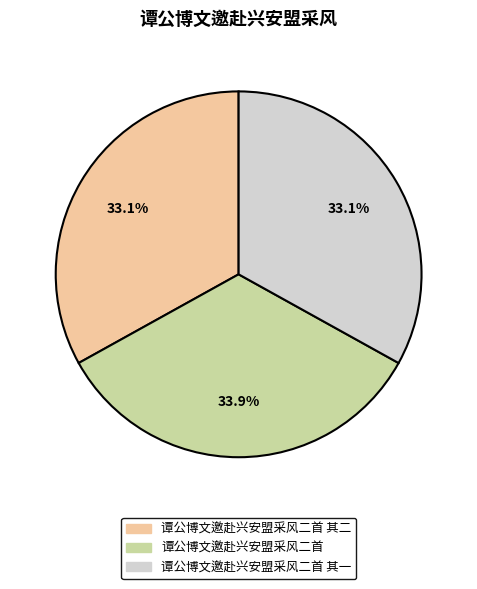

Is there any slice that represents more than half of the pie?

No